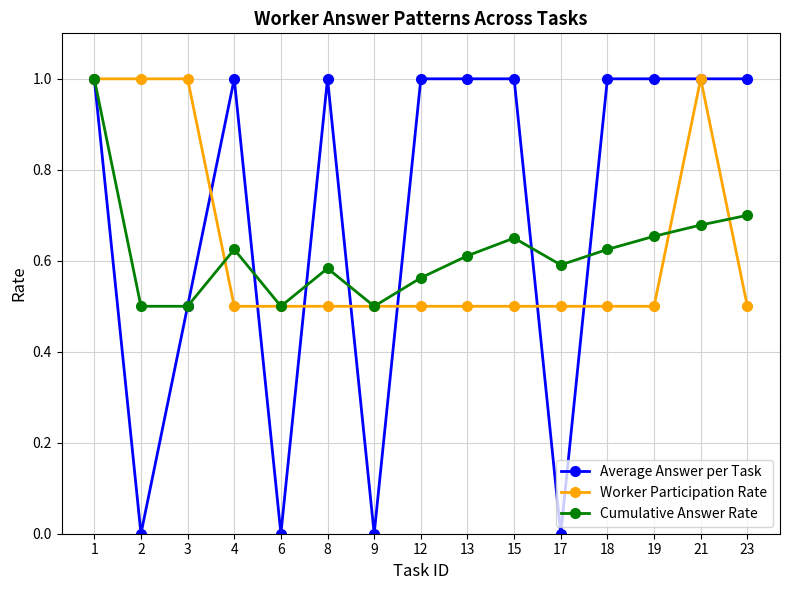

At 4, list the series in order from largest to smallest.

Average Answer per Task, Cumulative Answer Rate, Worker Participation Rate